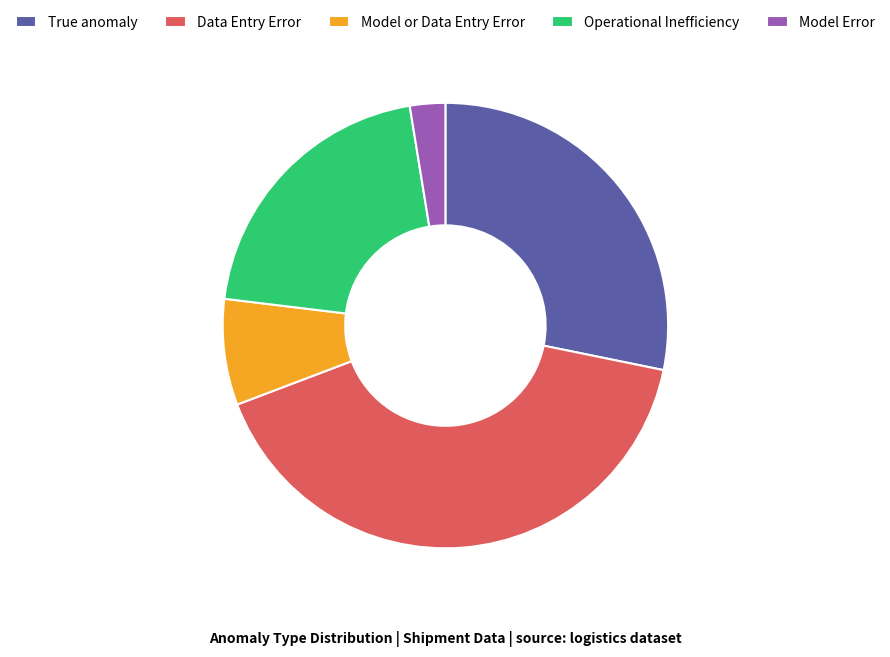

Is the sum of Operational Inefficiency and True anomaly greater than half?

No